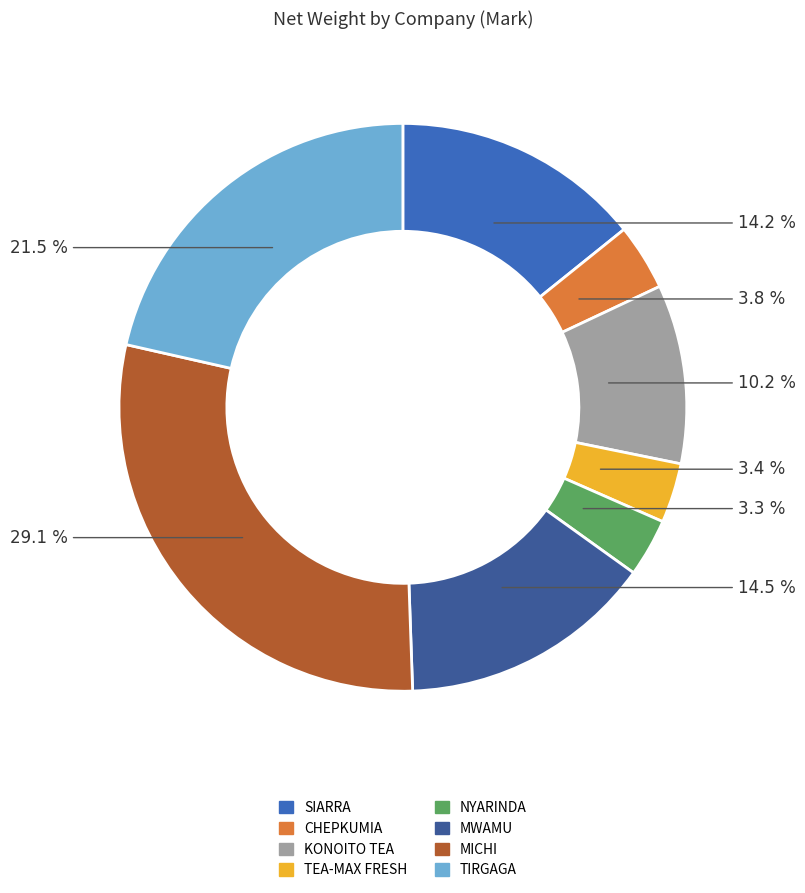

Is CHEPKUMIA the majority of the pie?

No